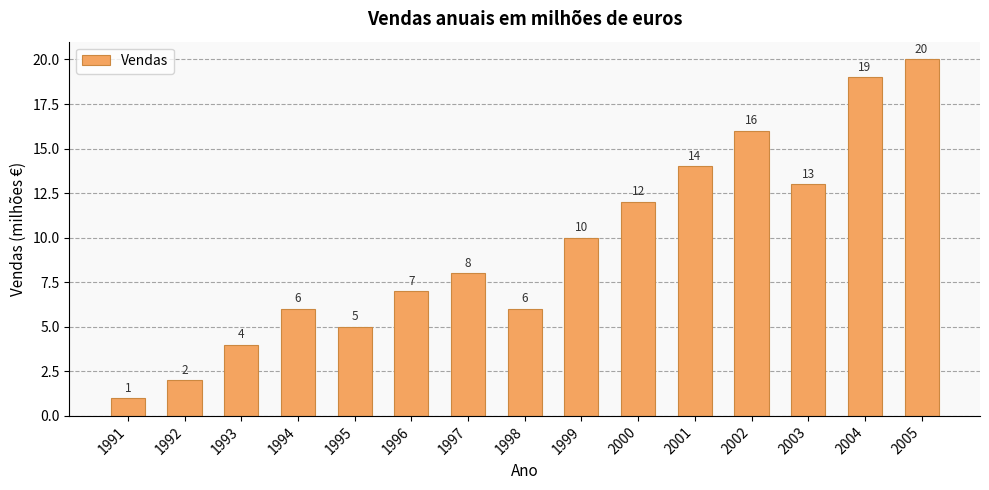

The value at 1994 is 6. True or false?

True